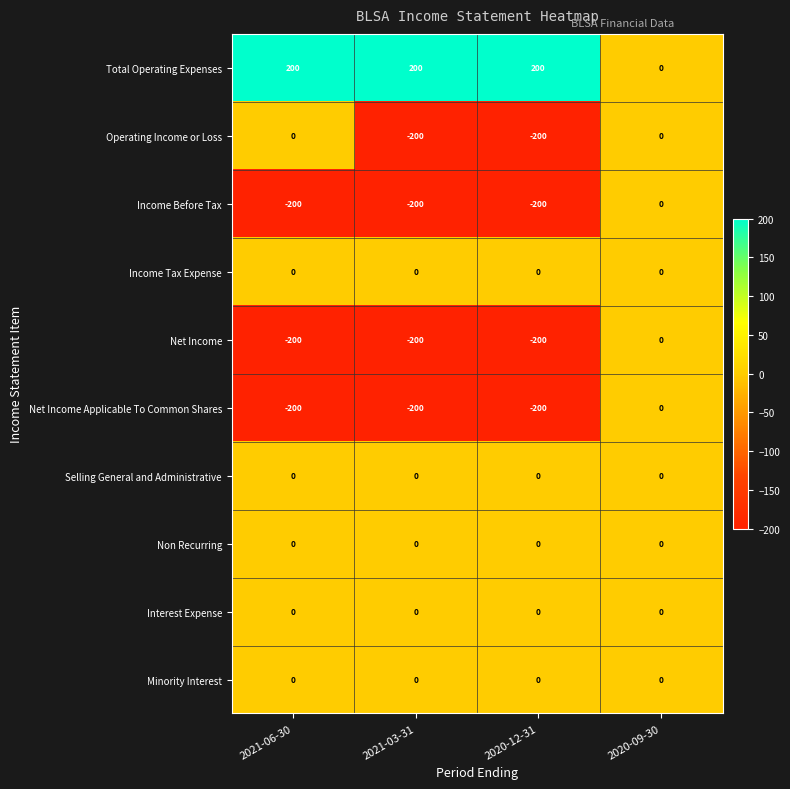

What is the maximum value shown in the chart?

200